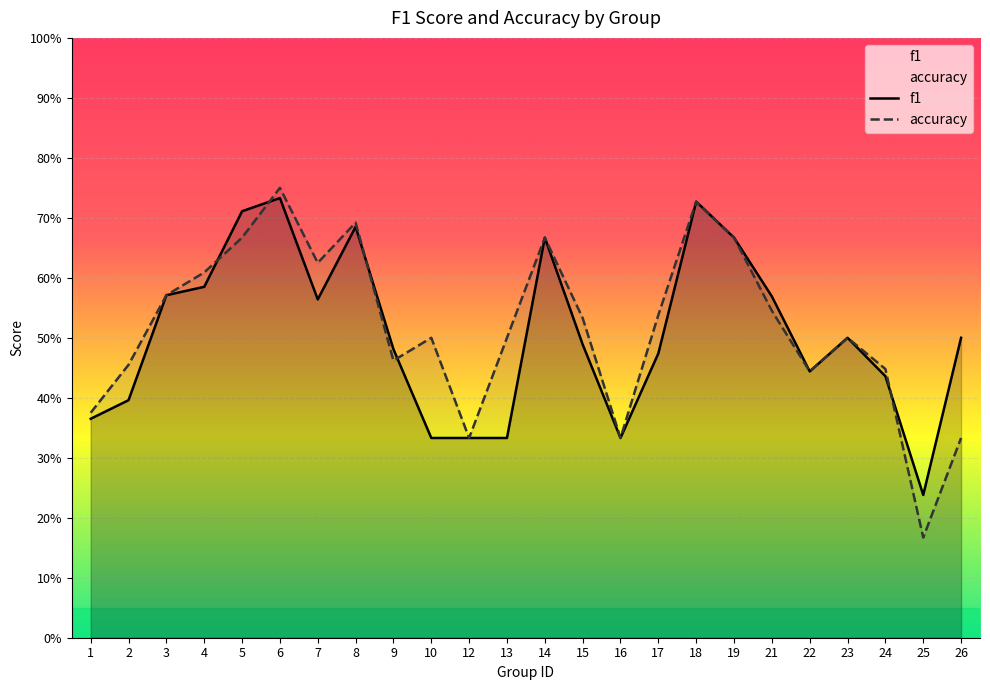

Which category has the lowest value across all series?

25